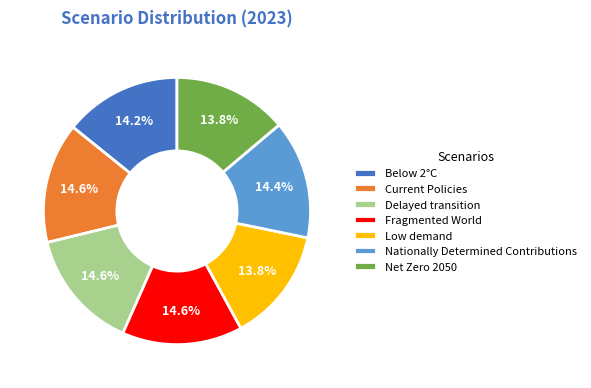

Is there any slice that represents more than half of the pie?

No